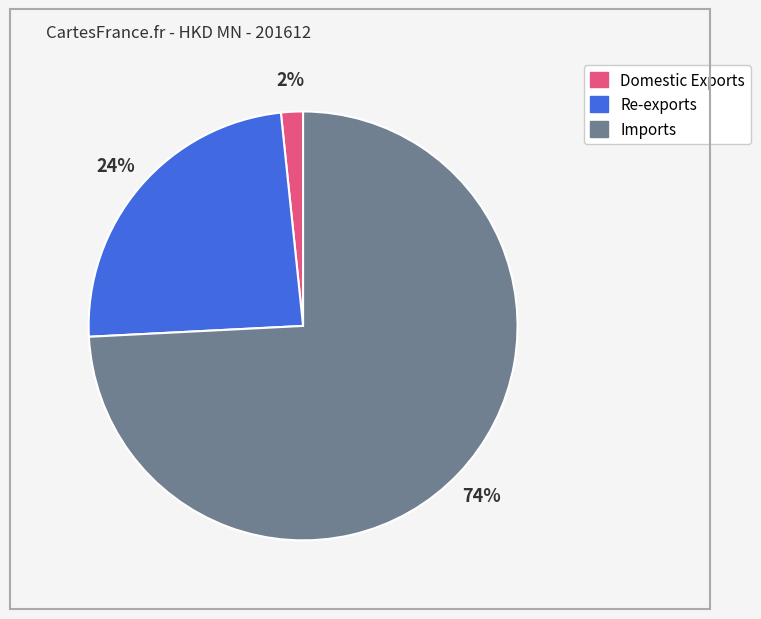

Does Imports account for over 50% of the chart?

Yes